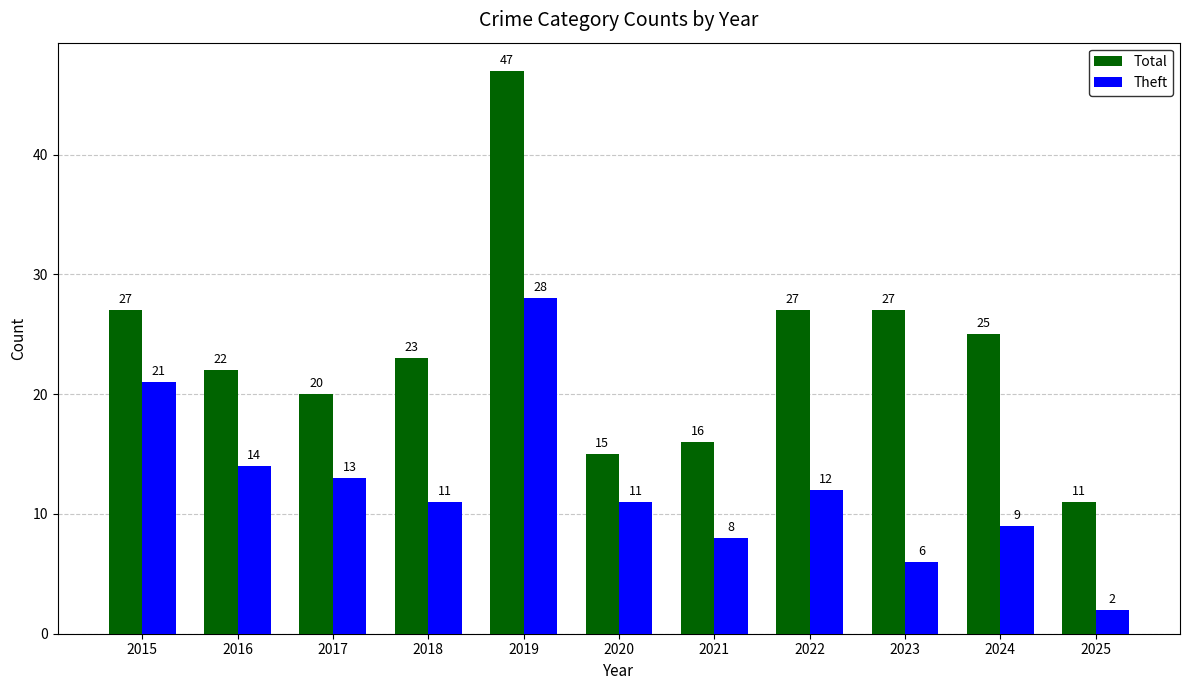

At how many categories does at least one series exceed 7?

11